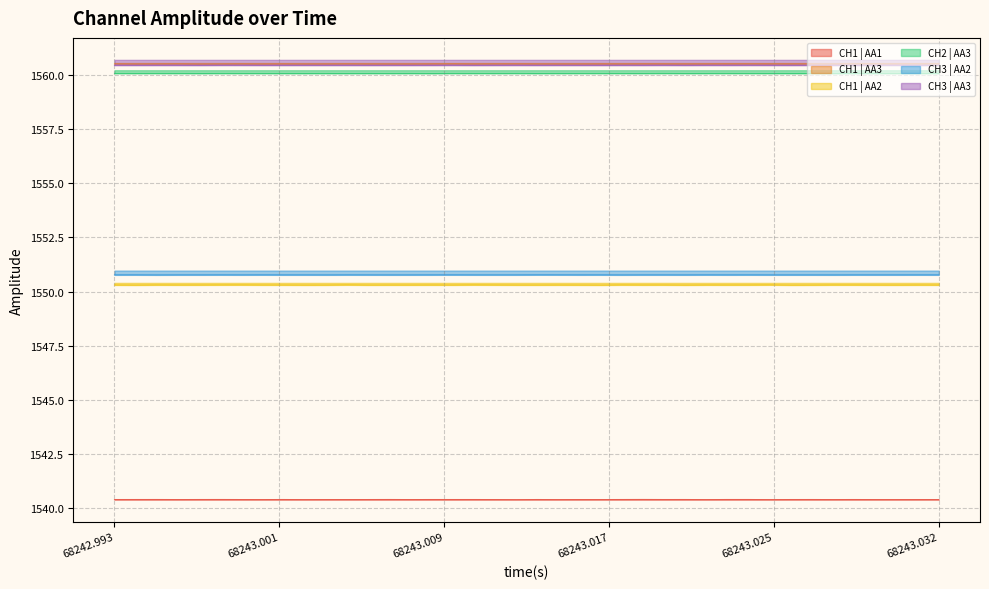

At how many categories does at least one series exceed 1558?

40